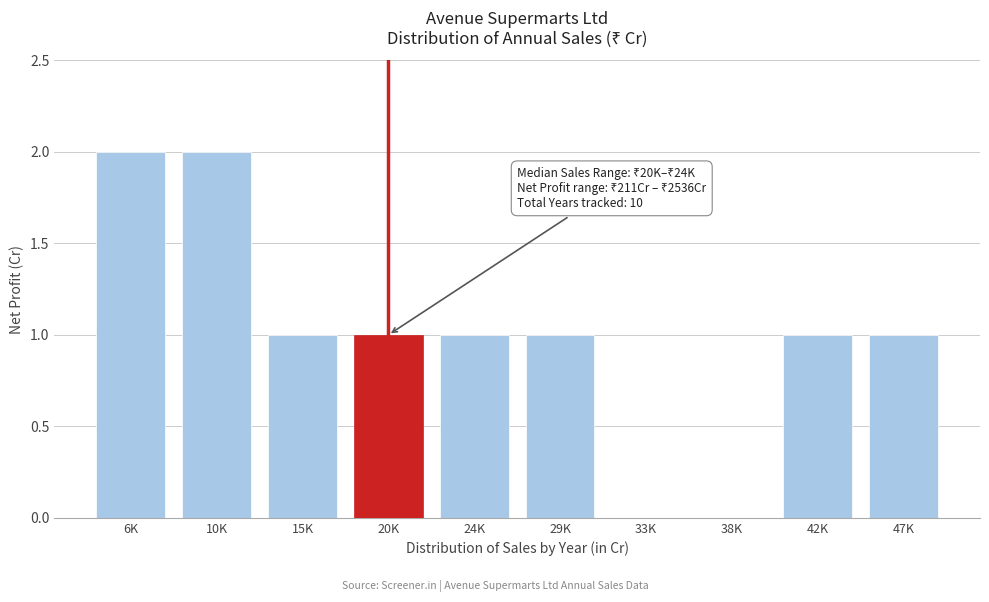

Reading left to right, list all the values displayed in this chart.

6K=2	10K=2	15K=1	20K=1	24K=1	29K=1	33K=0	38K=0	42K=1	47K=1